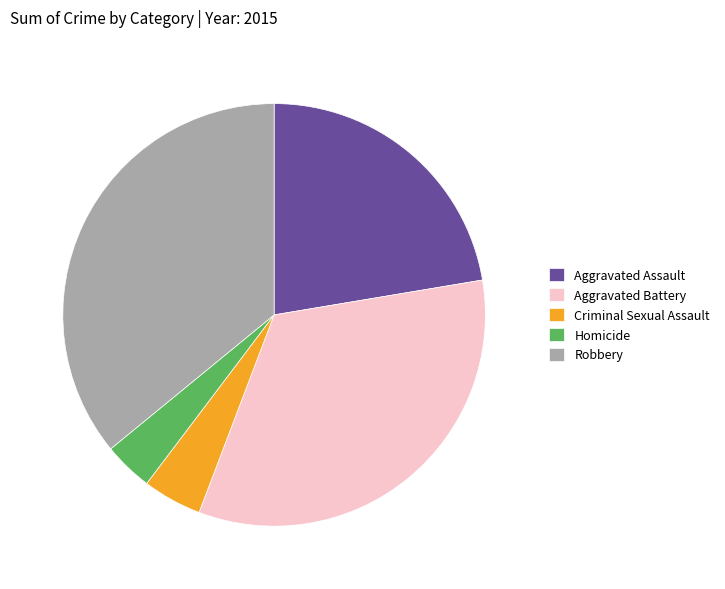

True or false: Criminal Sexual Assault accounts for 5% of the total.

True